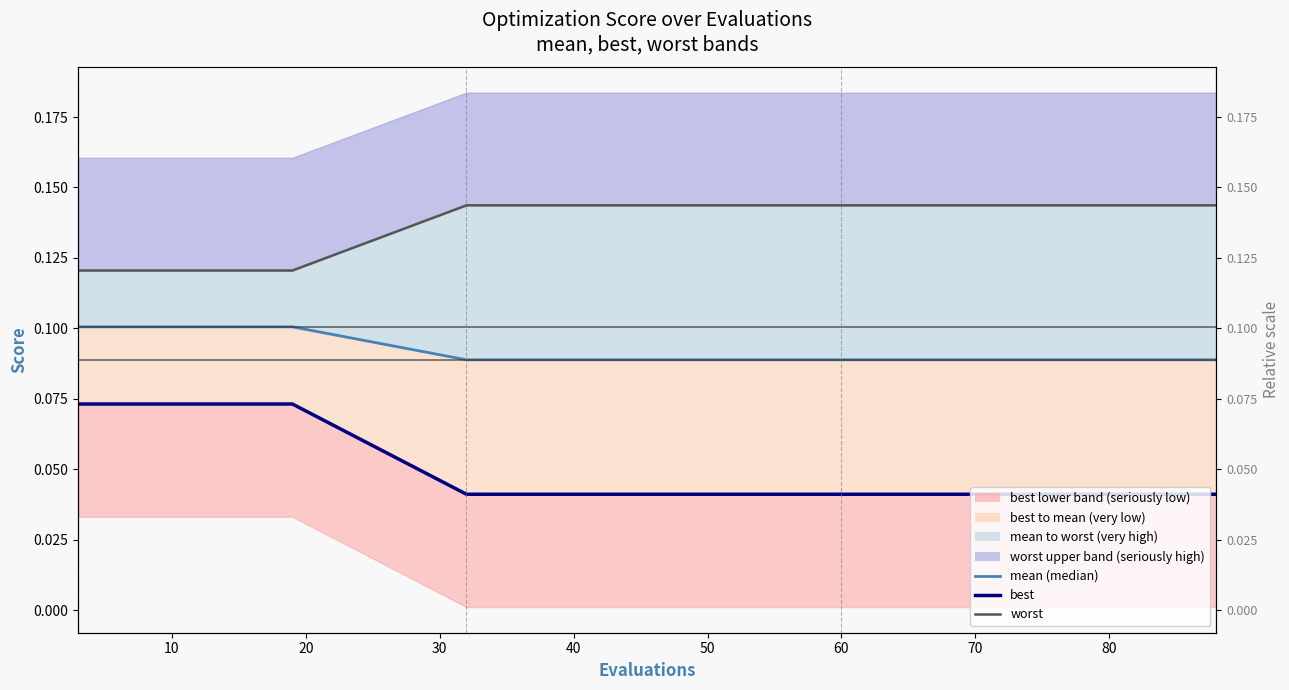

True or false: mean has a value of 0.1 at 60.

True